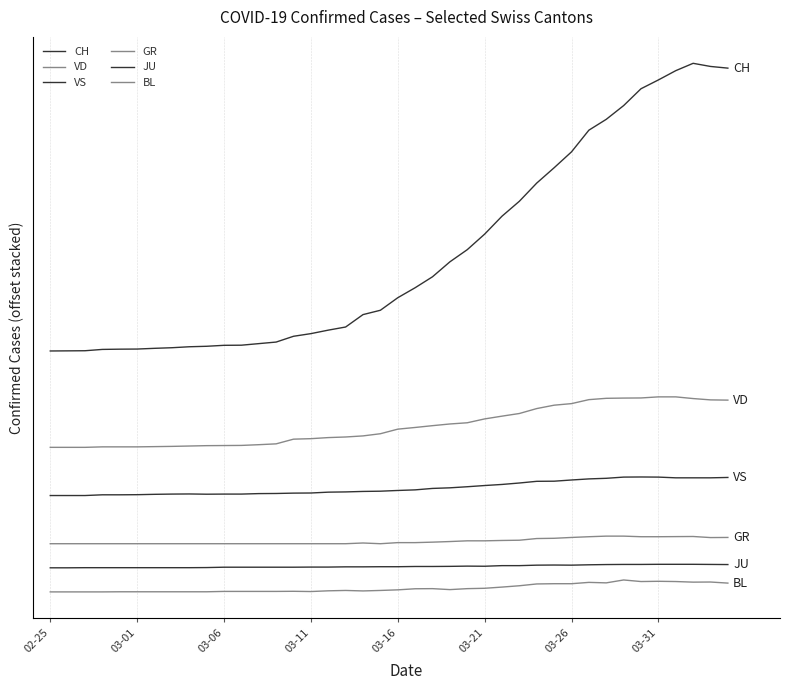

Is this an area chart (filled region under the line)?

No